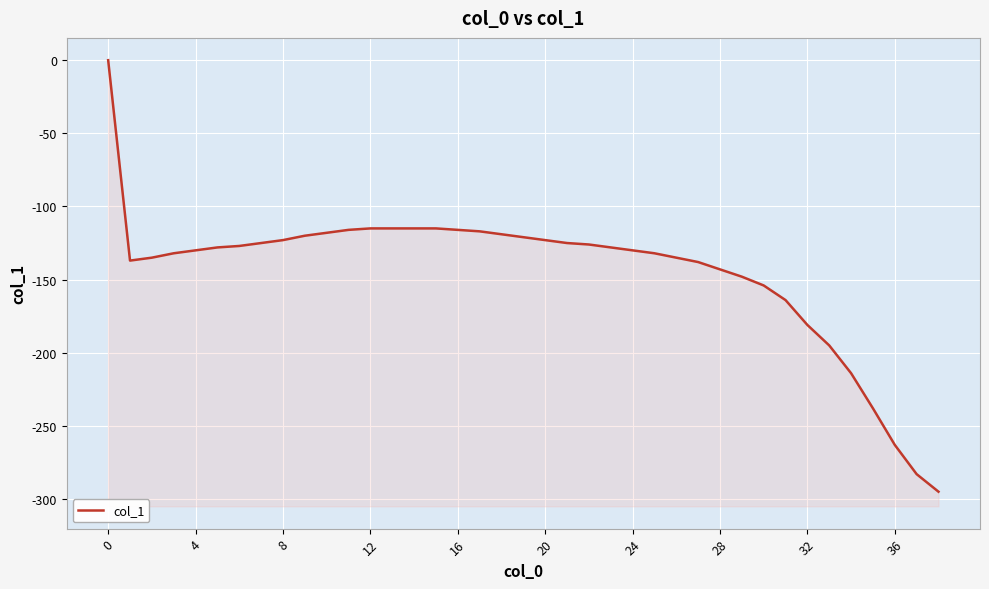

How many lines are shown in the chart?

1